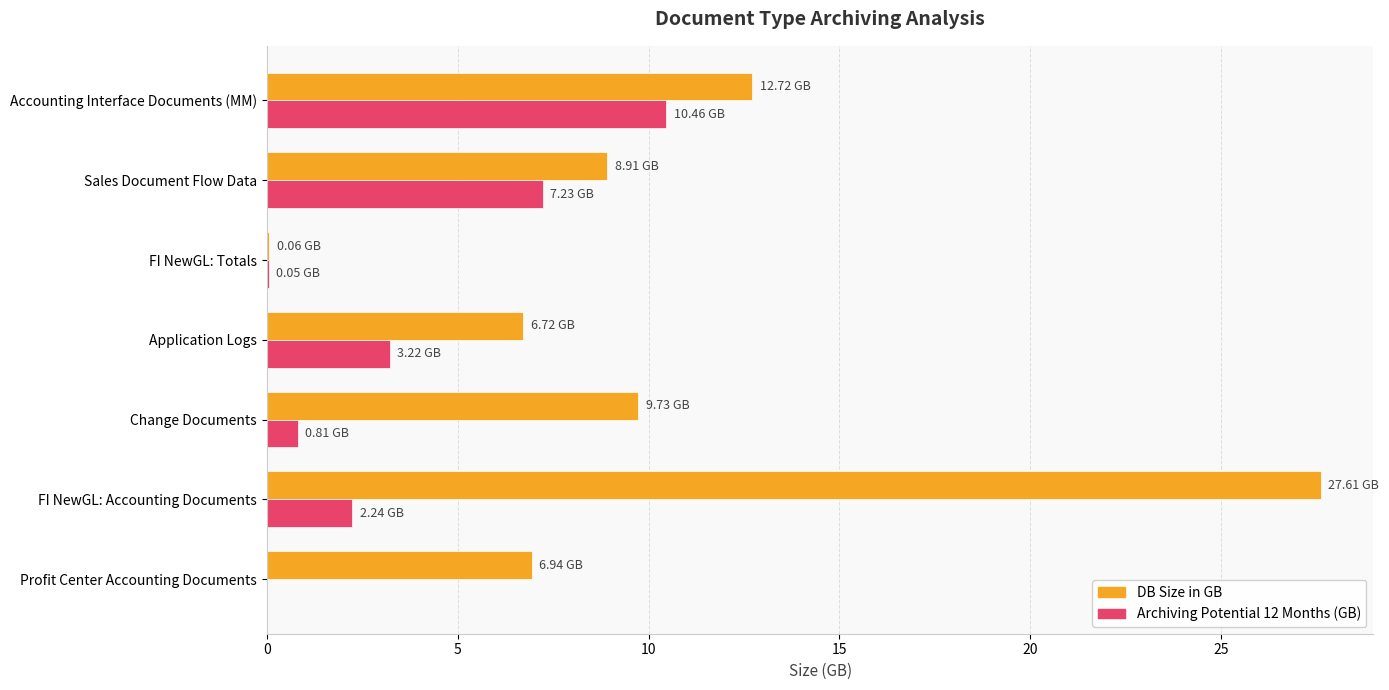

What is the total value across all series at Change Documents?

10.5